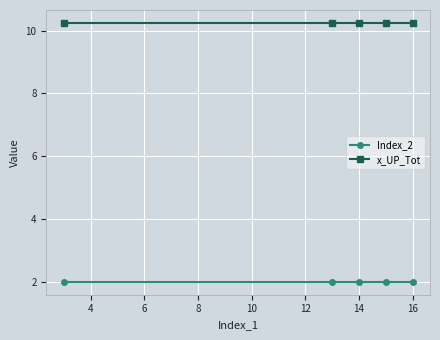

True or false: Index_2 and x_UP_Tot cross at least once.

False